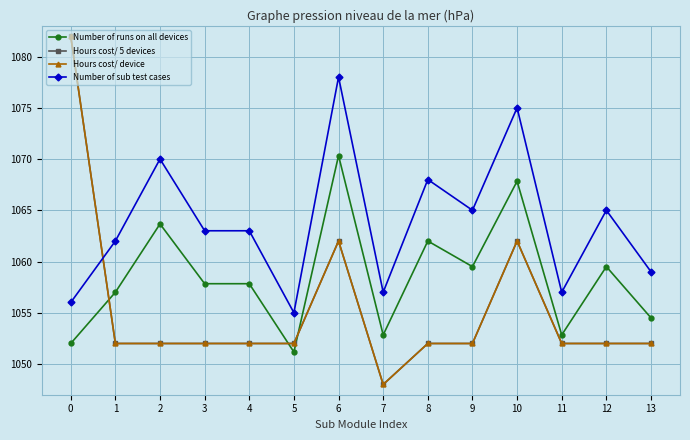

True or false: Hours cost/ device and Number of runs on all devices cross at least once.

True